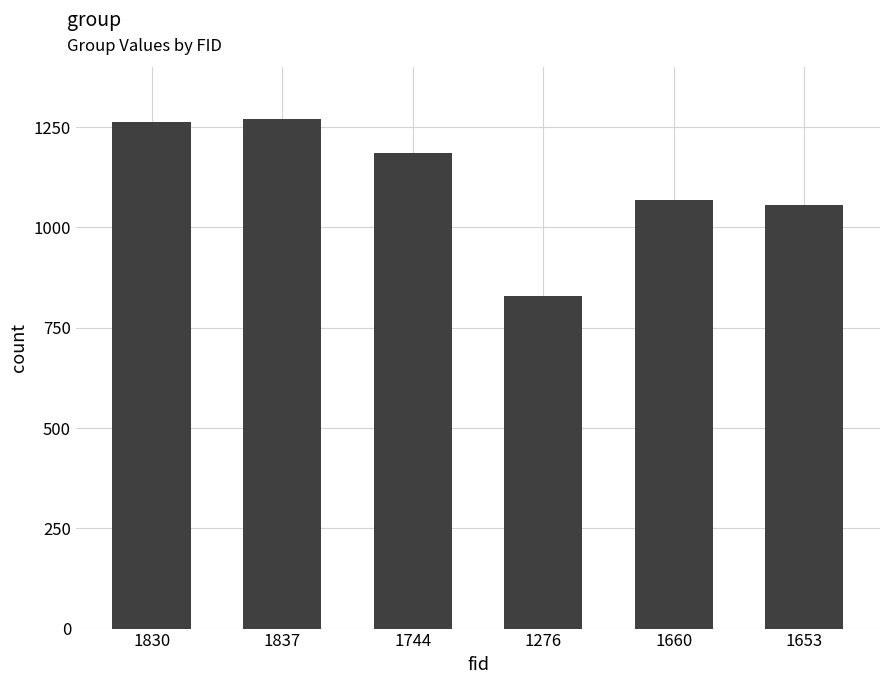

What is the difference between the values at 1744 and 1276?

356